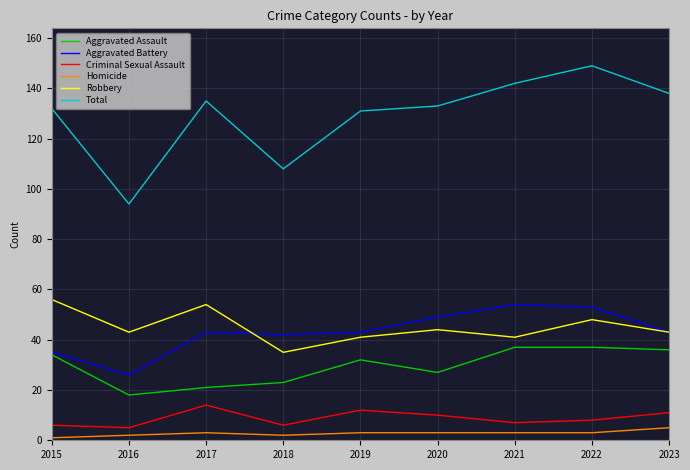

What is the highest value of the Criminal Sexual Assault series?

14